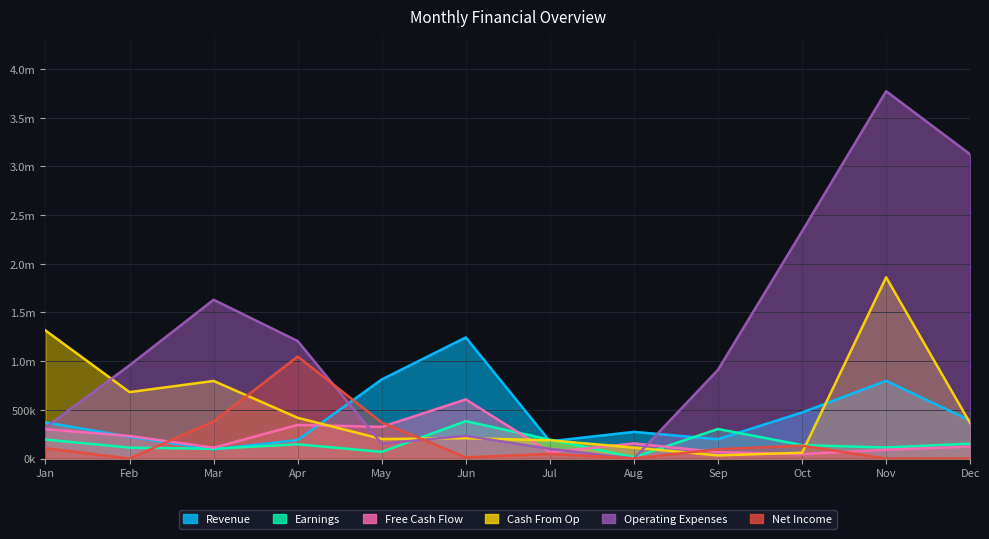

What is the sum of all col_14 (Cash From Op) values?

6235439.4